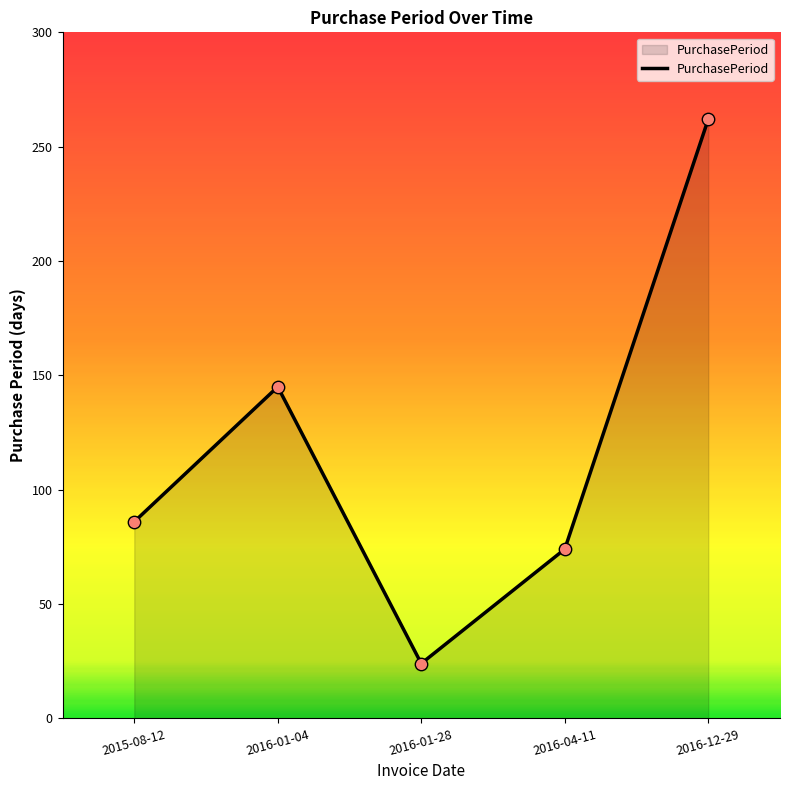

Which has a higher value, 2016-01-28 or 2016-01-04?

2016-01-04